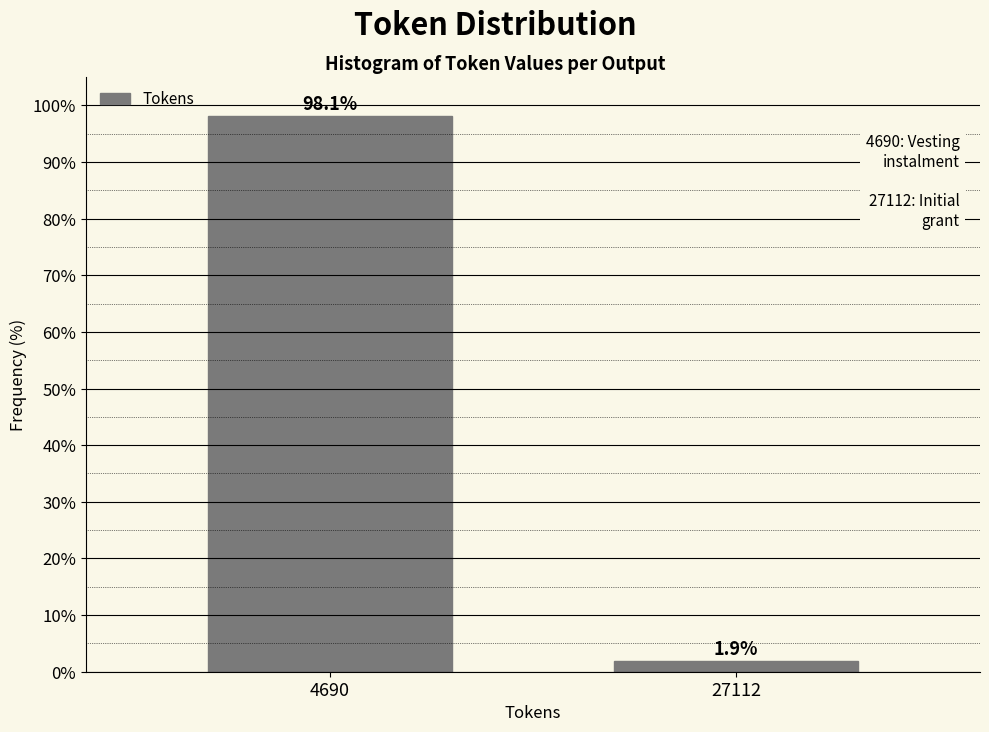

Reading left to right, list all the values displayed in this chart.

4690=98.1	27112=1.9